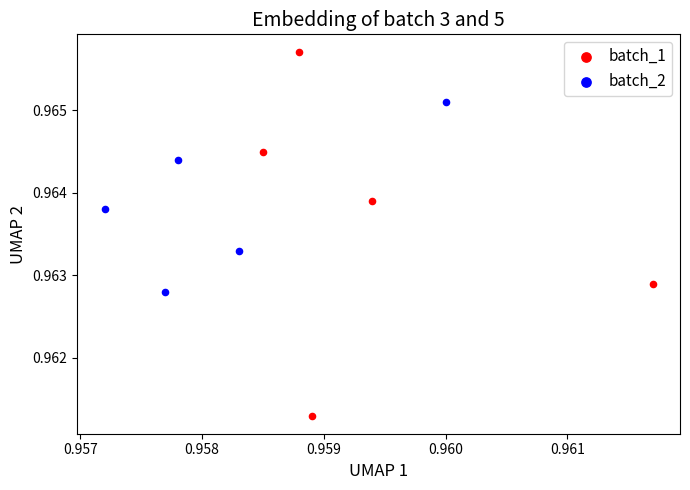

Which series has the widest spread of Y values?

batch_1